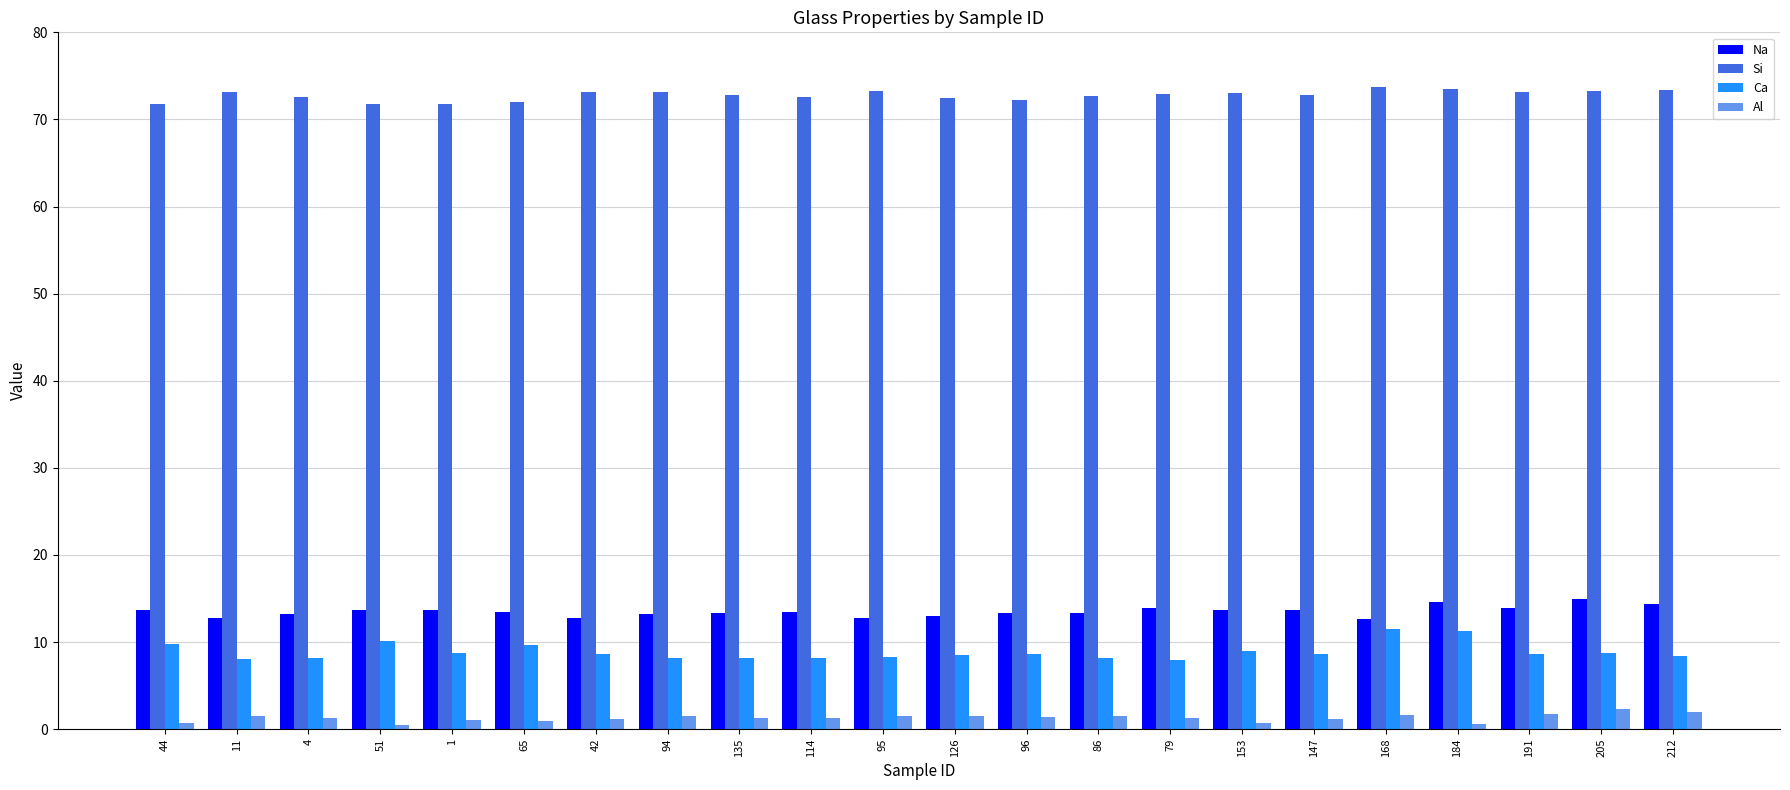

List the series in order of their peak value, highest first.

Si, Na, Ca, Al